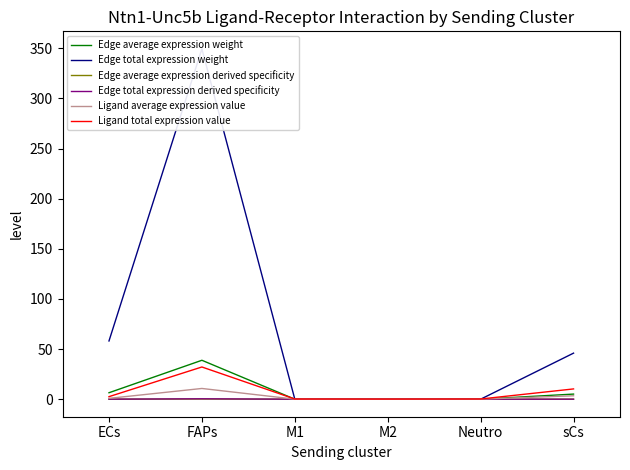

True or false: Ligand average expression value and Edge average expression derived specificity cross at least once.

False